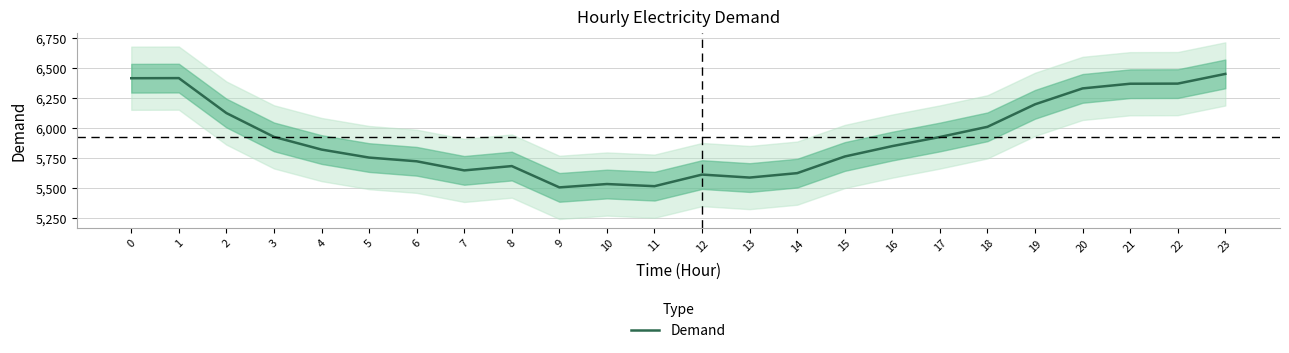

What is the smallest value displayed?

5502